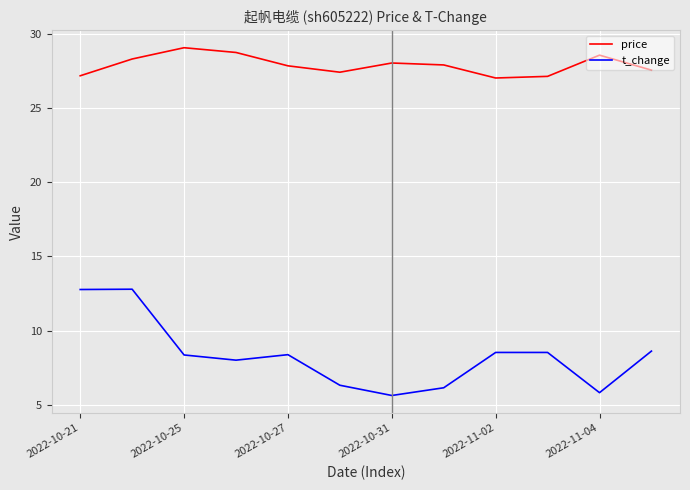

Which series has the largest range (max minus min)?

t_change